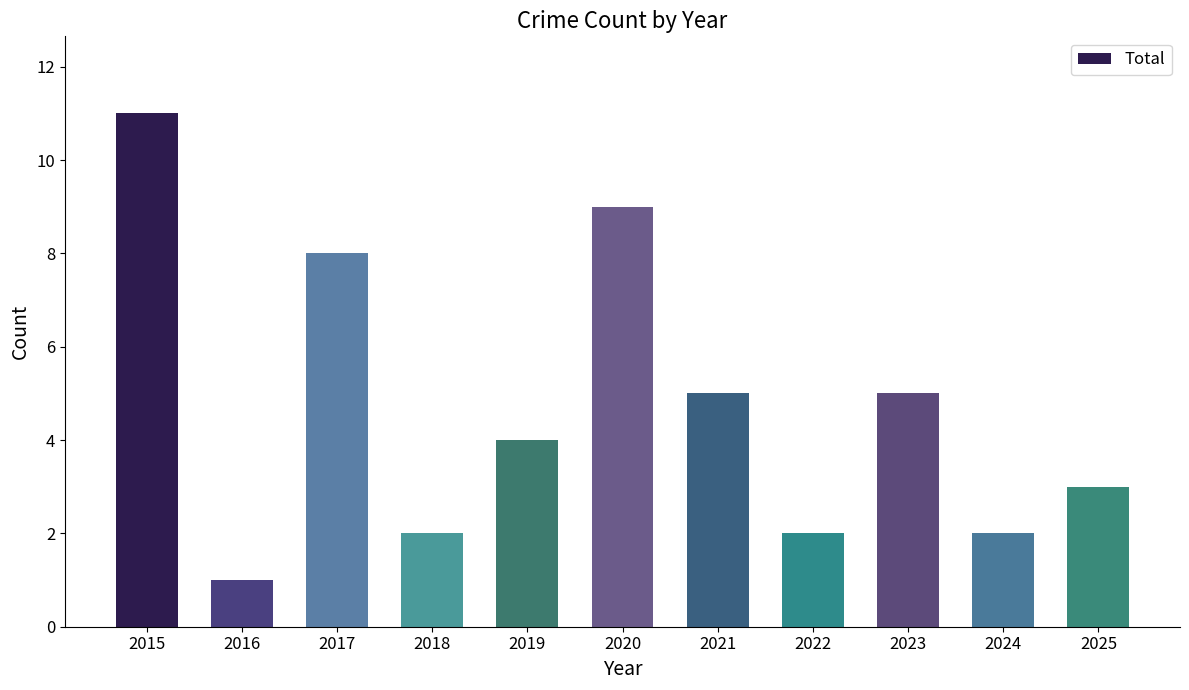

What is the change in value from 2018 to 2019?

+2